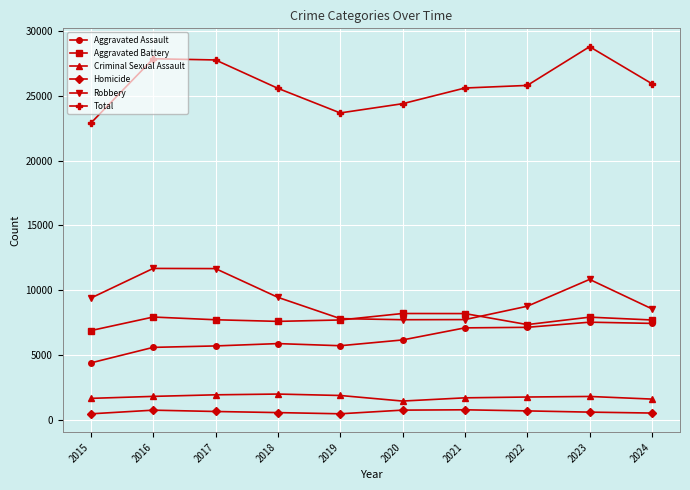

The Aggravated Assault series shows 8736 at 2017. True or false?

False